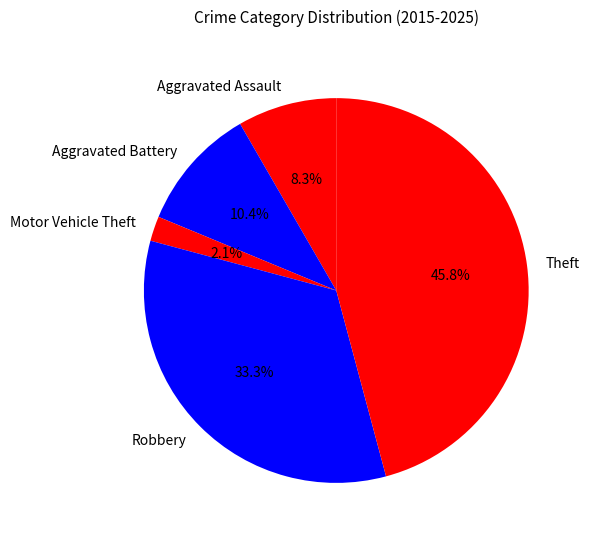

Count the number of slices in the pie.

5